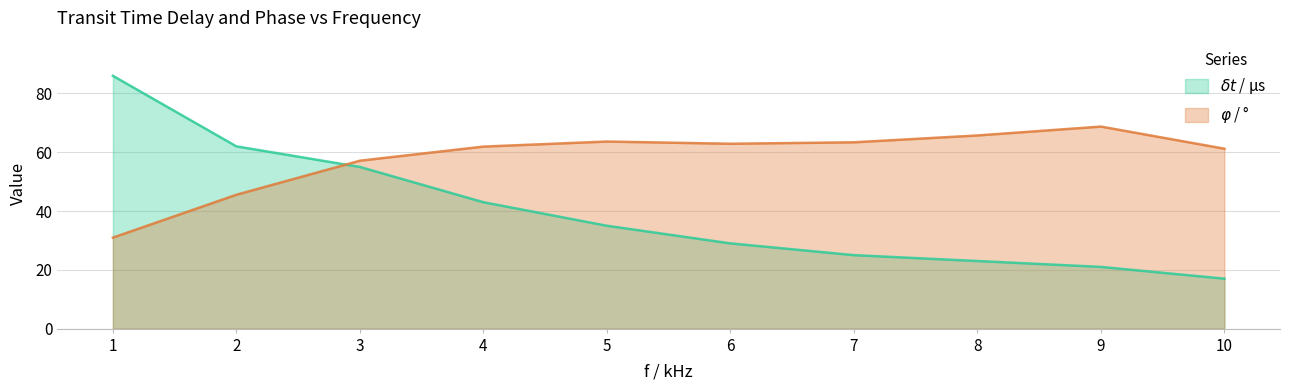

True or false: delta_t and phi cross at least once.

True